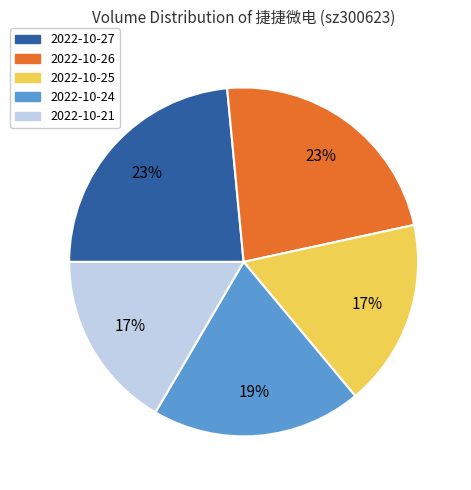

What percentage is the 2022-10-27 slice, to the nearest percent?

23%